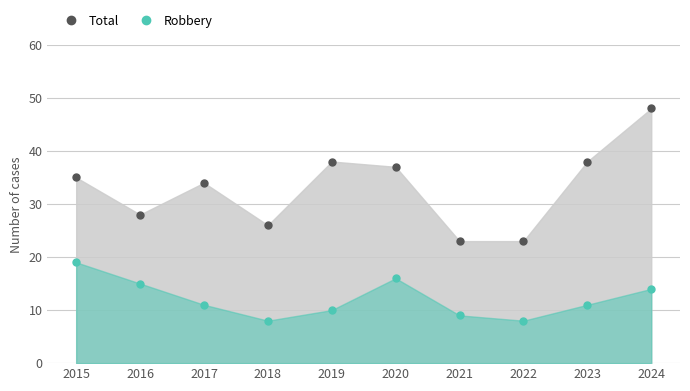

What is the value of the Total point at the 9th from the left?

38